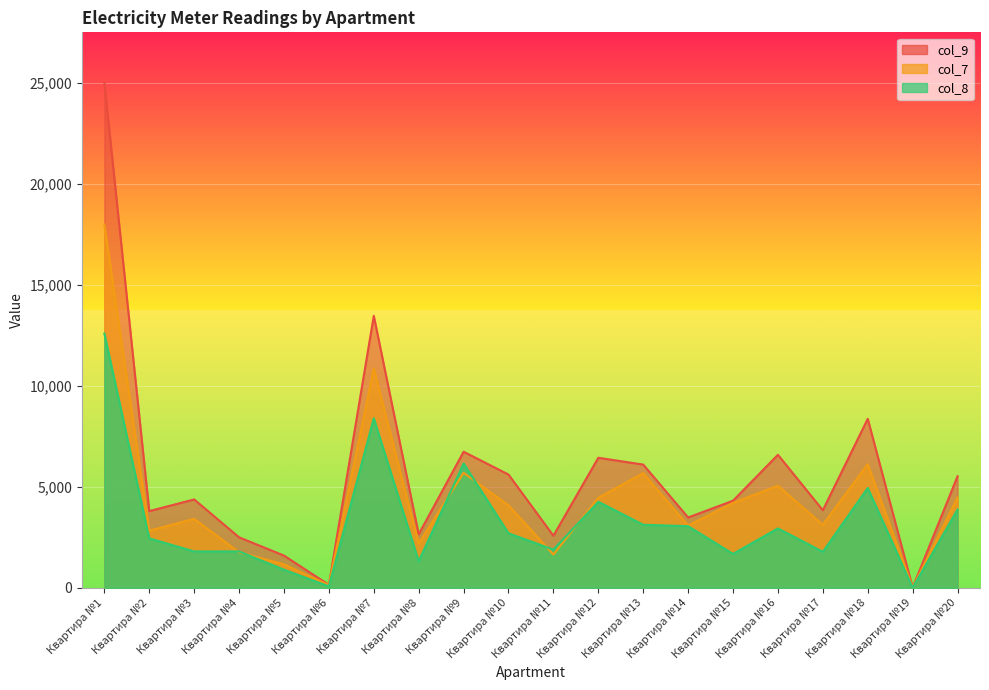

The value of col_7 at Квартира №20 is 7640.8. True or false?

False